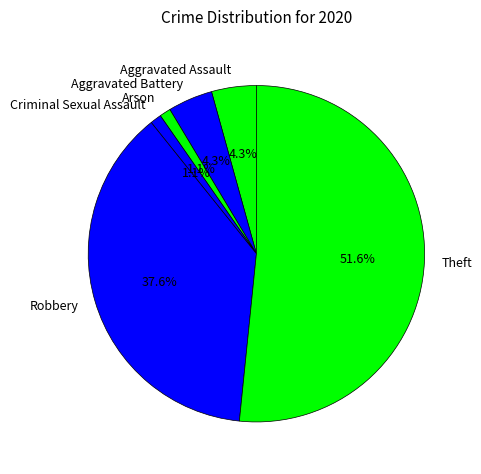

What is the total percentage of Aggravated Battery and Aggravated Assault?

8.6%